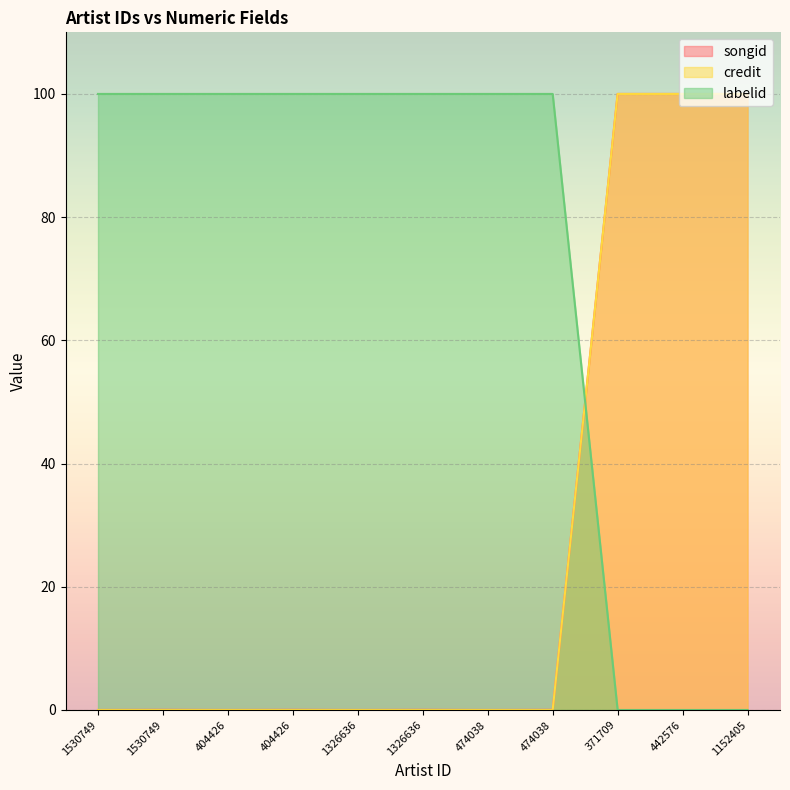

True or false: credit has a value of 100.0 at 371709.

True